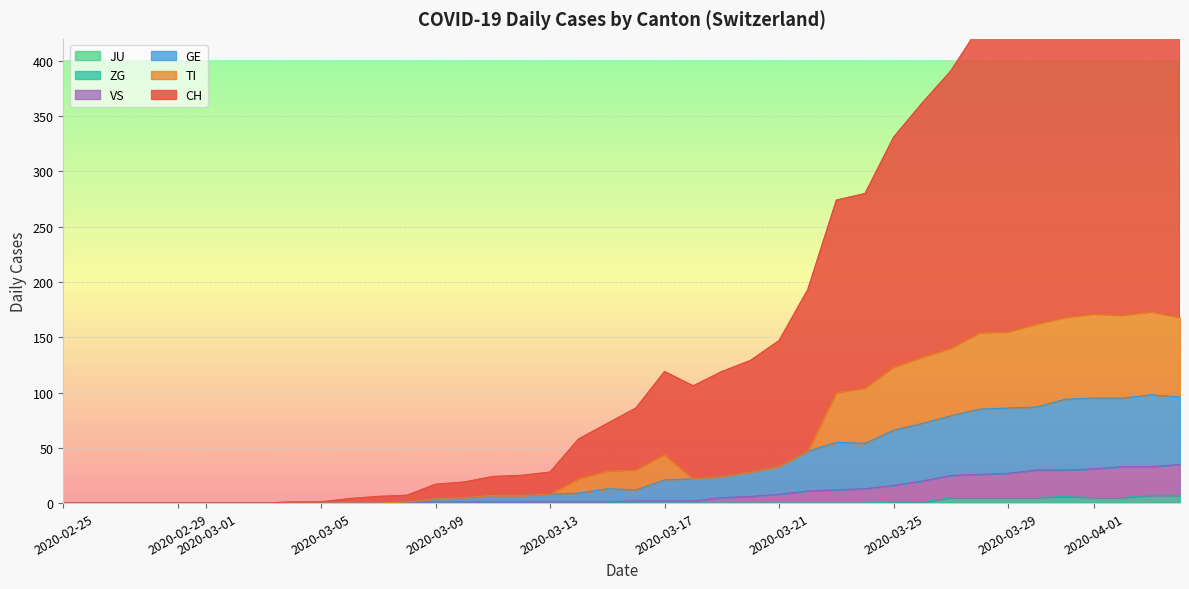

Reading left to right, what are all the values shown in this chart?

CH: 0	0	0	0	0	0	0	0	1	1	4	6	7	17	19	24	25	28	58	72	86	119	106	119	129	147	193	274	280	331	362	391	431	442	495	523	552	557	566	561
TI: 0	0	0	0	0	0	0	0	0	0	0	0	1	4	5	7	7	8	22	29	30	44	22	24	28	33	47	100	104	123	132	140	154	155	162	168	171	170	173	168
GE: 0	0	0	0	0	0	0	0	0	0	0	0	1	4	5	7	7	8	9	13	12	21	22	24	28	33	47	55	54	66	72	79	85	86	87	94	95	95	98	96
VS: 0	0	0	0	0	0	0	0	0	0	0	0	1	1	1	1	1	1	1	1	2	2	2	5	6	8	11	12	13	16	20	25	26	27	30	30	31	33	33	35
ZG: 0	0	0	0	0	0	0	0	0	0	0	0	0	0	0	0	0	0	0	0	0	0	0	0	0	0	0	0	0	1	1	5	5	5	5	6	5	5	7	7